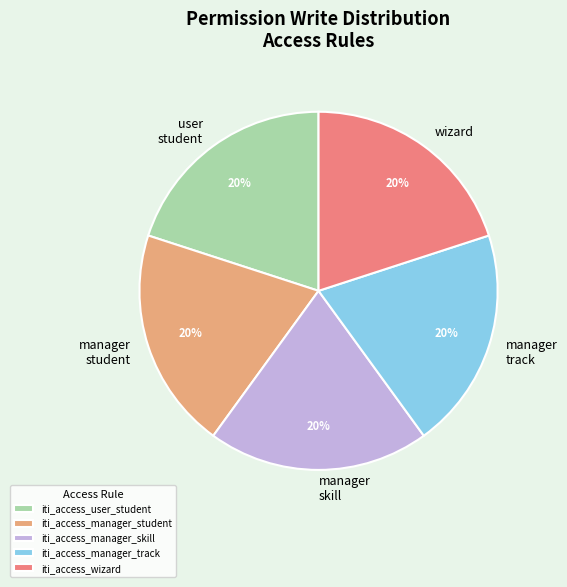

Do iti_access_wizard and iti_access_manager_skill together represent more than half of the pie?

No